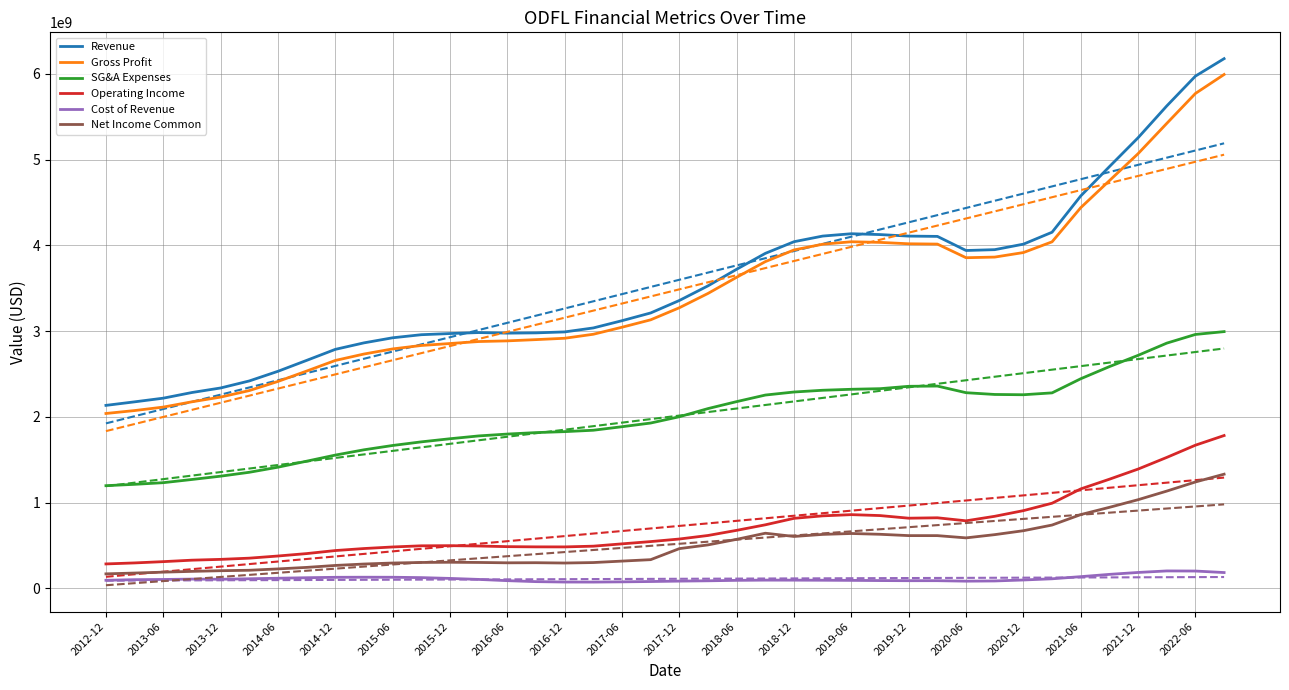

What is the sum of all Operating Income values?

28550381400